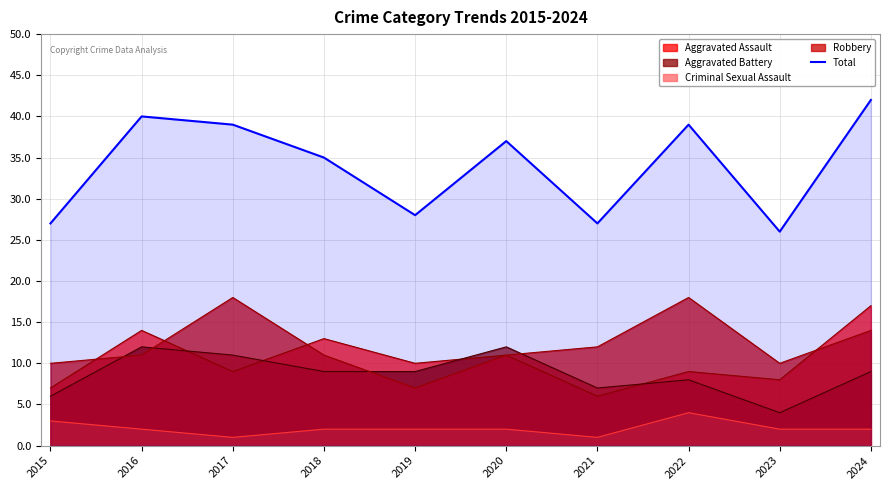

At which label is the value closest to 34?

2018